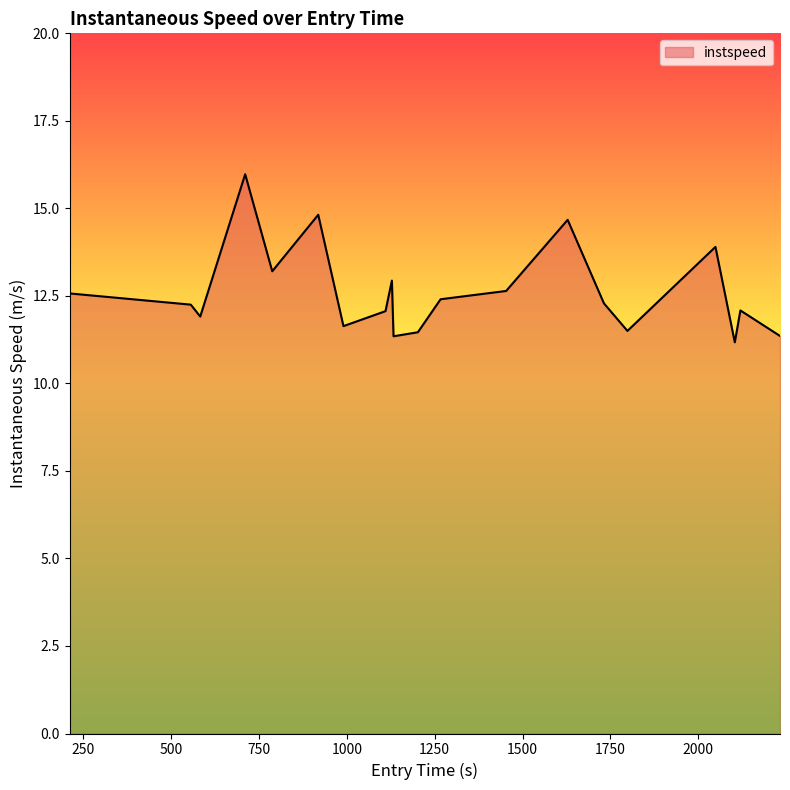

What is the maximum value shown in the chart?

16.0